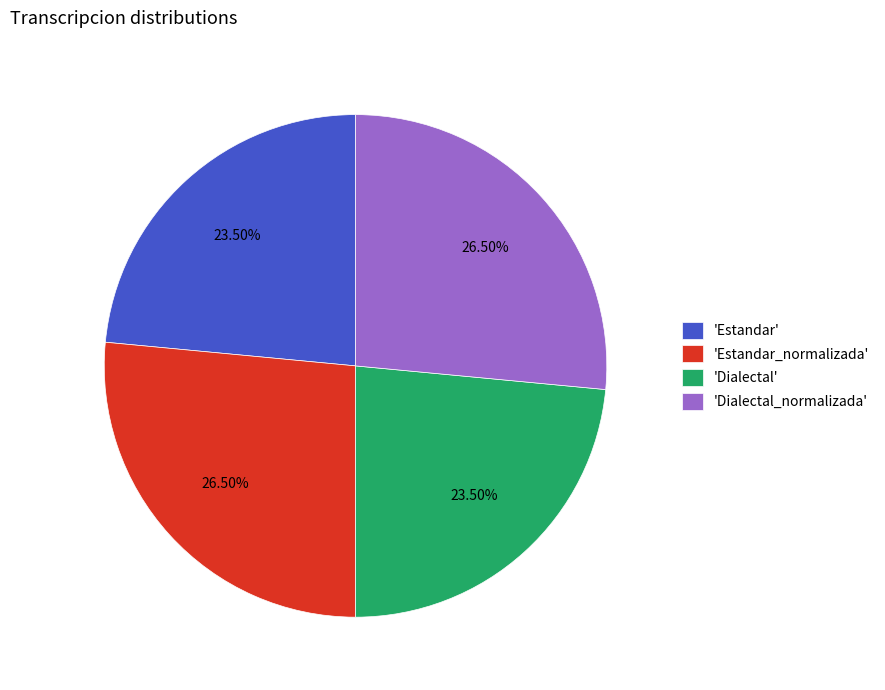

Does 'Dialectal' account for over 50% of the chart?

No